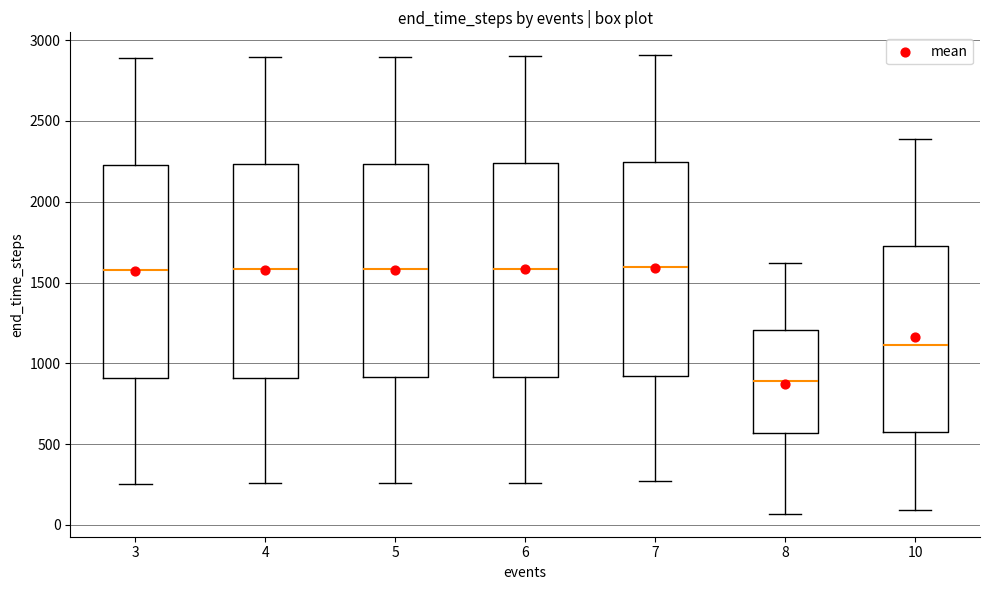

Which box's median line is the lowest?

8